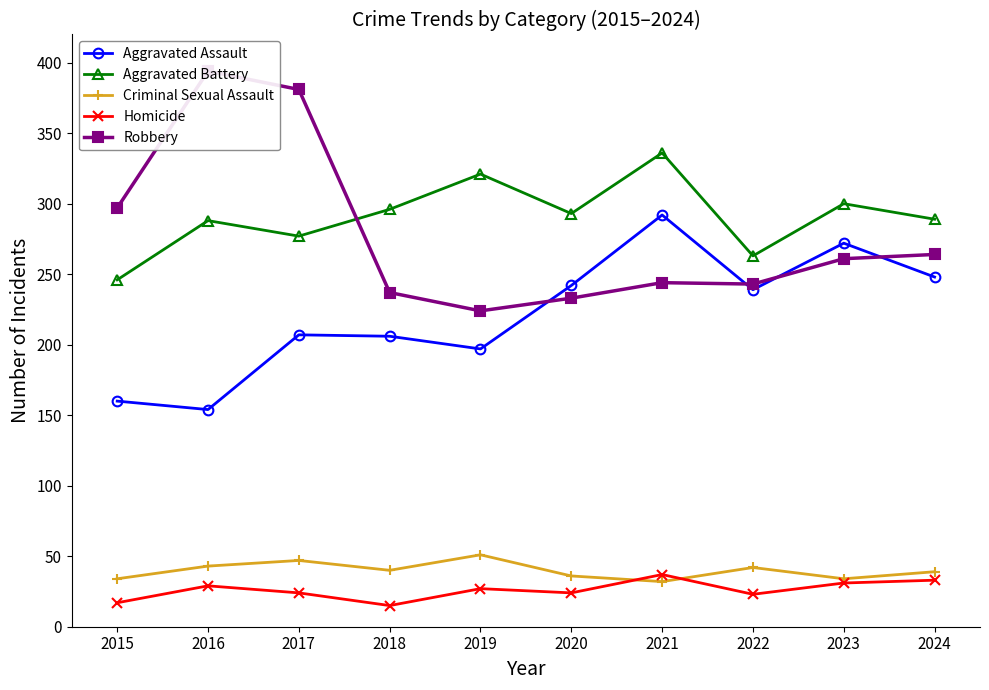

Reading left to right, transcribe all the data shown in this chart.

Aggravated Assault: 2015=160	2016=154	2017=207	2018=206	2019=197	2020=242	2021=292	2022=239	2023=272	2024=248
Aggravated Battery: 2015=246	2016=288	2017=277	2018=296	2019=321	2020=293	2021=336	2022=263	2023=300	2024=289
Criminal Sexual Assault: 2015=34	2016=43	2017=47	2018=40	2019=51	2020=36	2021=32	2022=42	2023=34	2024=39
Homicide: 2015=17	2016=29	2017=24	2018=15	2019=27	2020=24	2021=37	2022=23	2023=31	2024=33
Robbery: 2015=297	2016=394	2017=381	2018=237	2019=224	2020=233	2021=244	2022=243	2023=261	2024=264